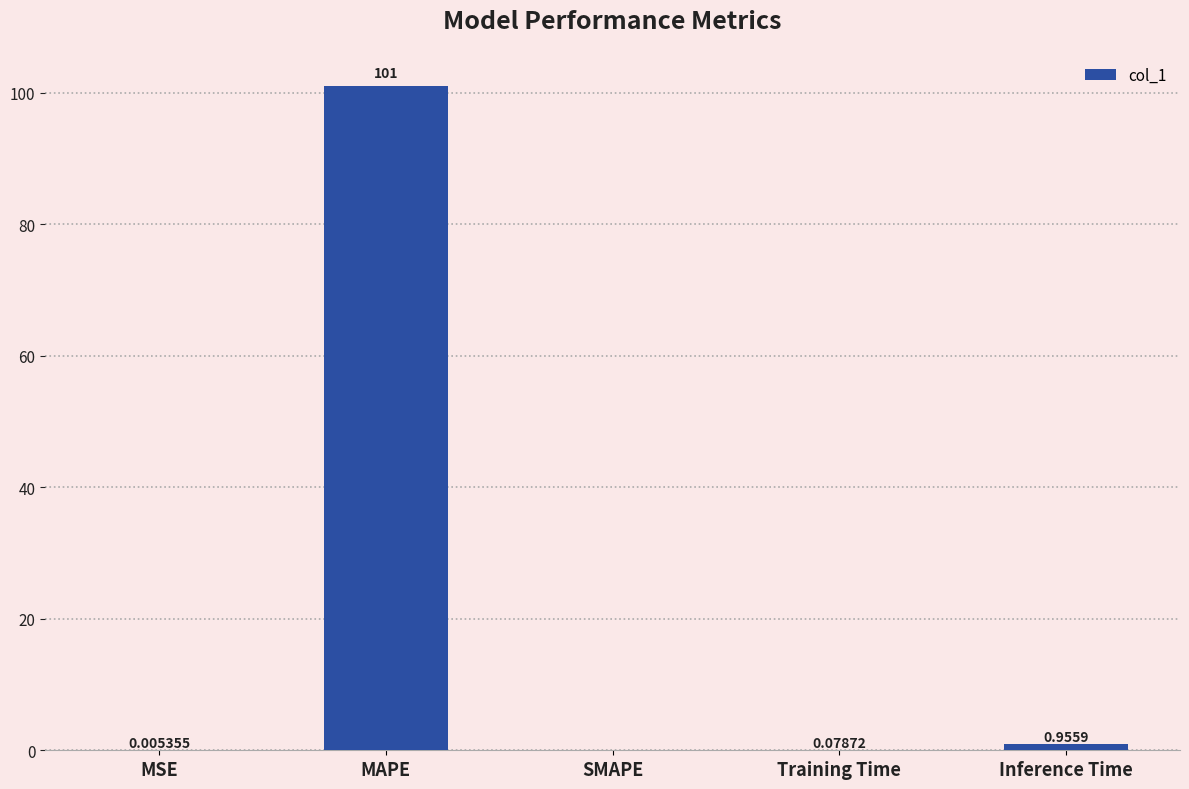

How many categories are shown in the chart?

5